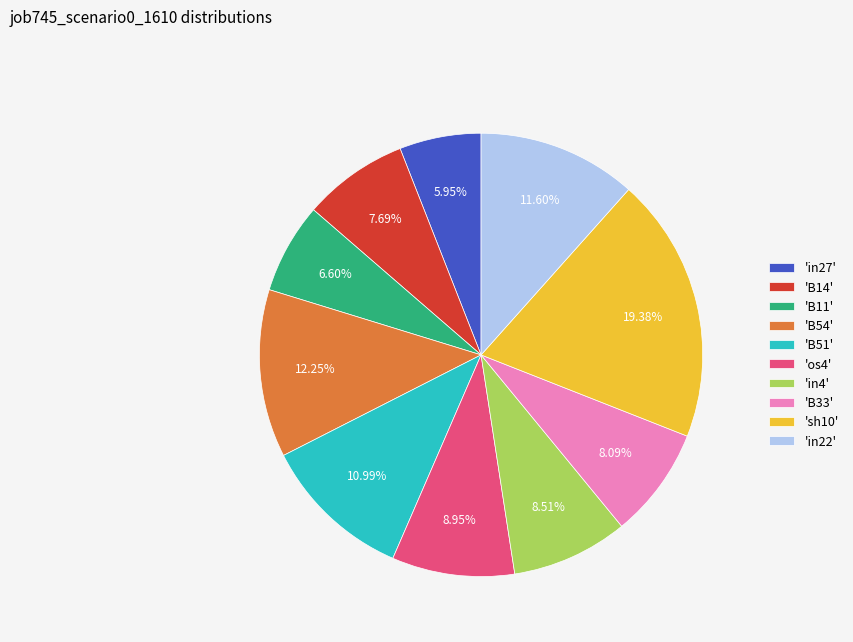

Do 'B54' and 'in27' together represent more than half of the pie?

No